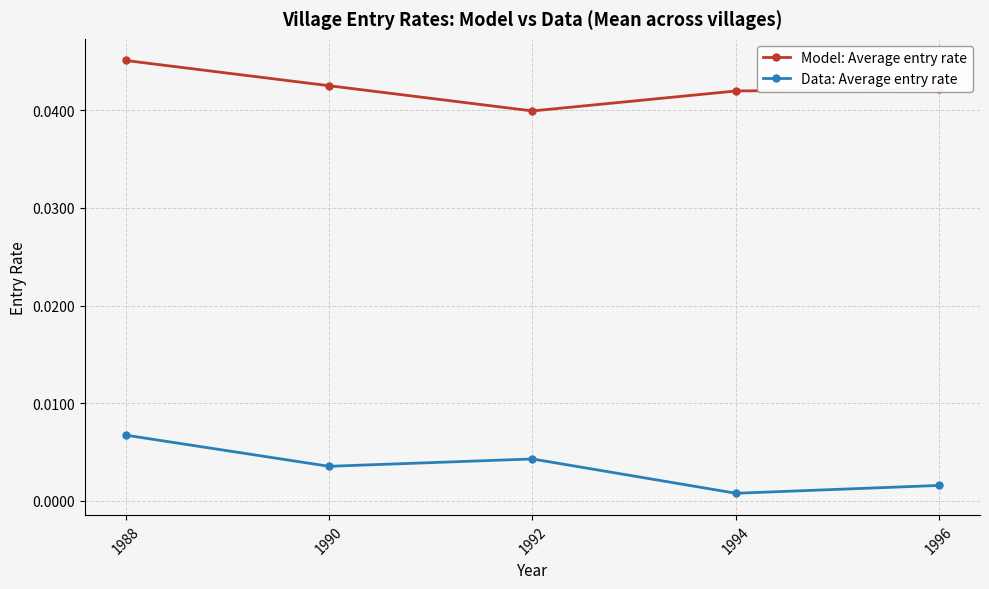

Count the Model: Average entry rate values in the range 0 to 1.

5